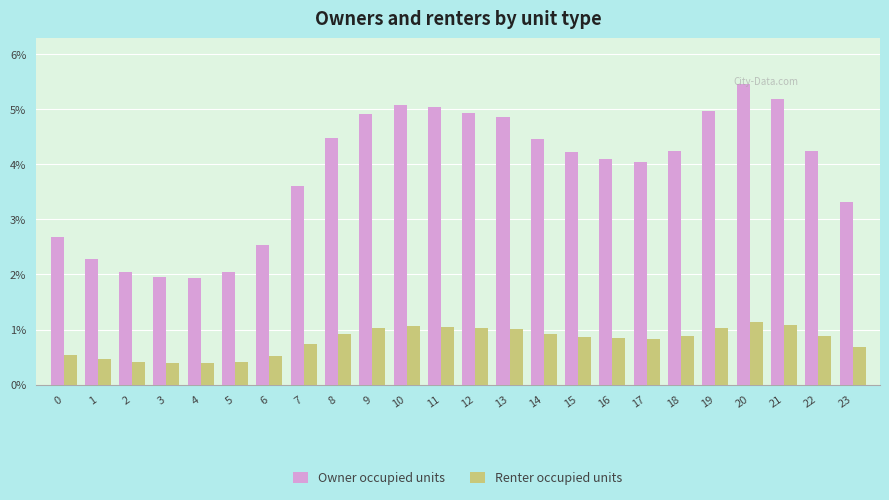

Is the value of Renter occupied units at 22 greater than the value of Owner occupied units at 3?

No